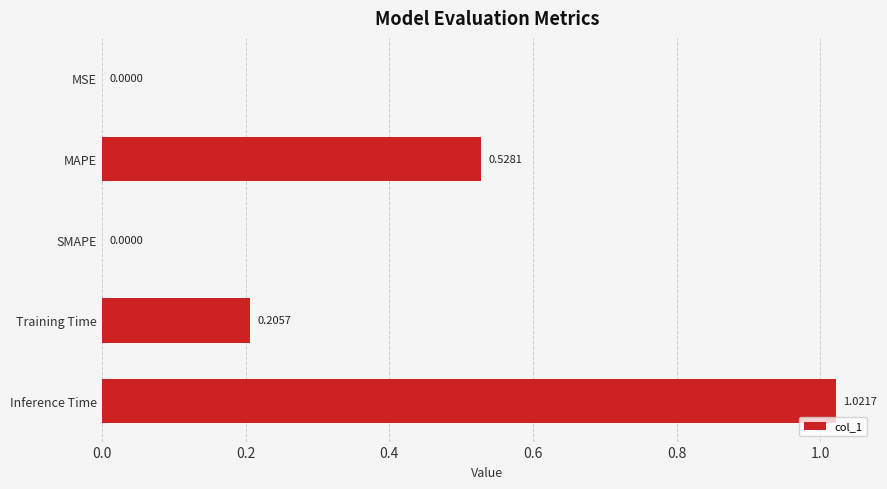

How many values exceed 0?

4